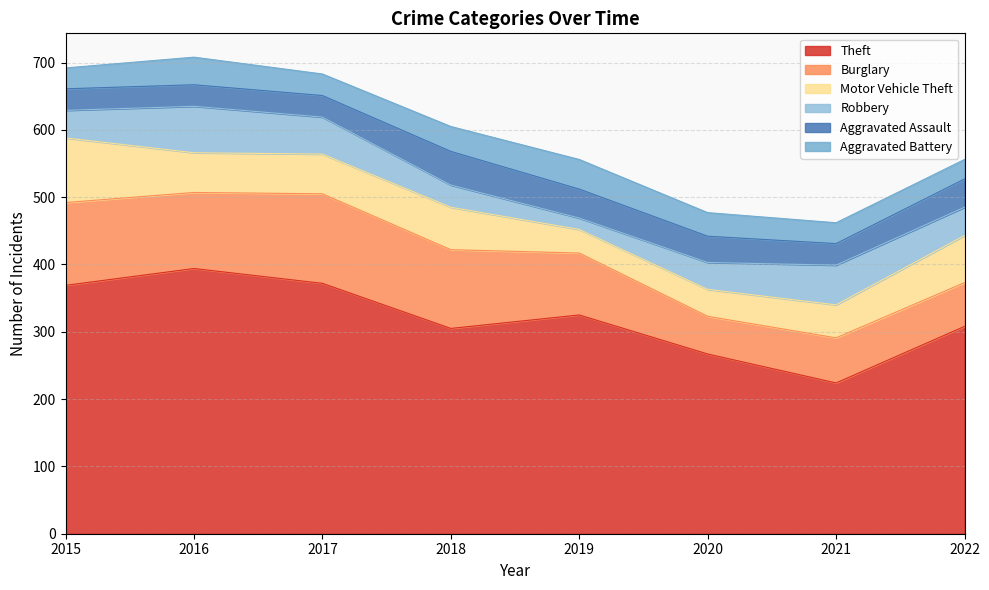

Between 2019 and 2022, which is larger?

2019